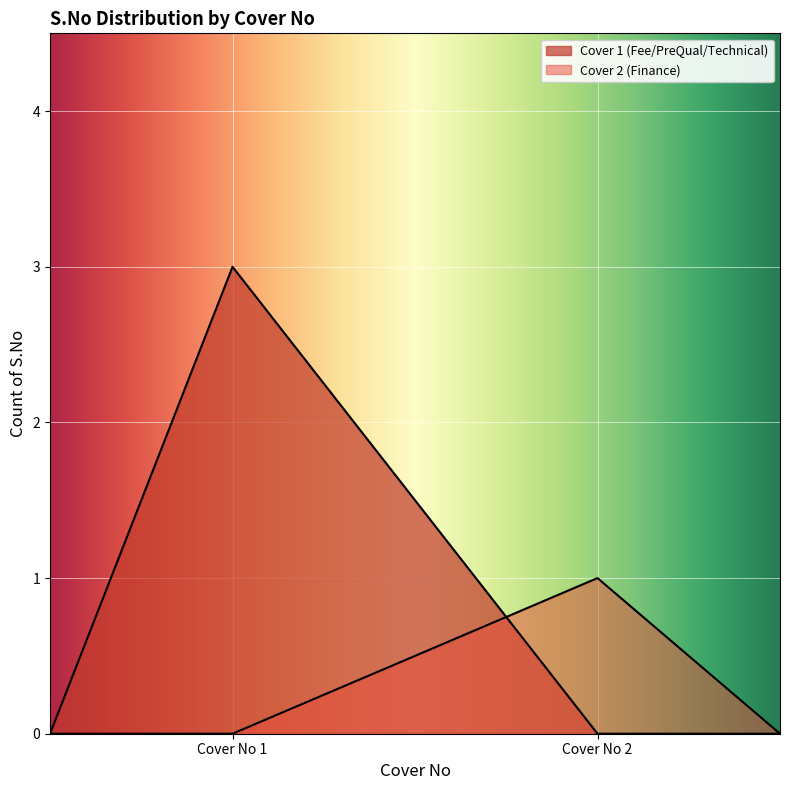

What is the difference between the Cover 2 - S.No values at Cover 2 and Cover 1 (sub)?

1